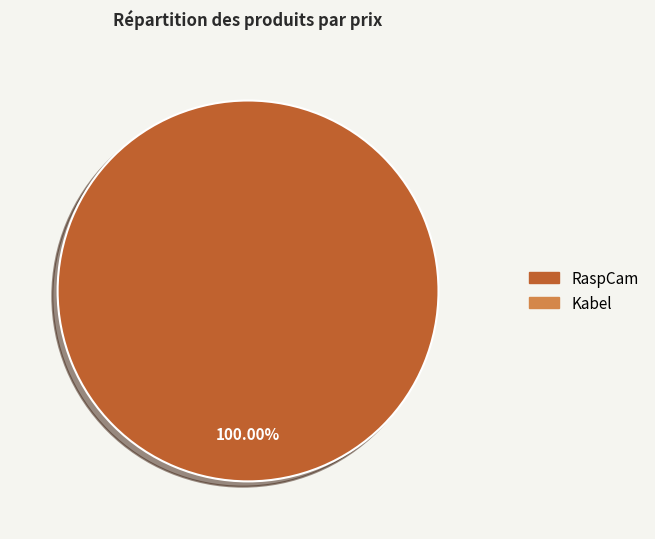

Does any single category account for the majority?

Yes